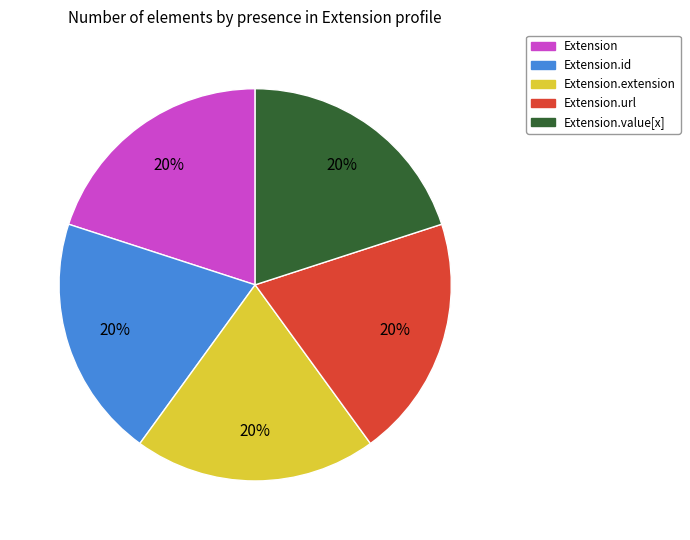

How many segments does this pie chart have?

5